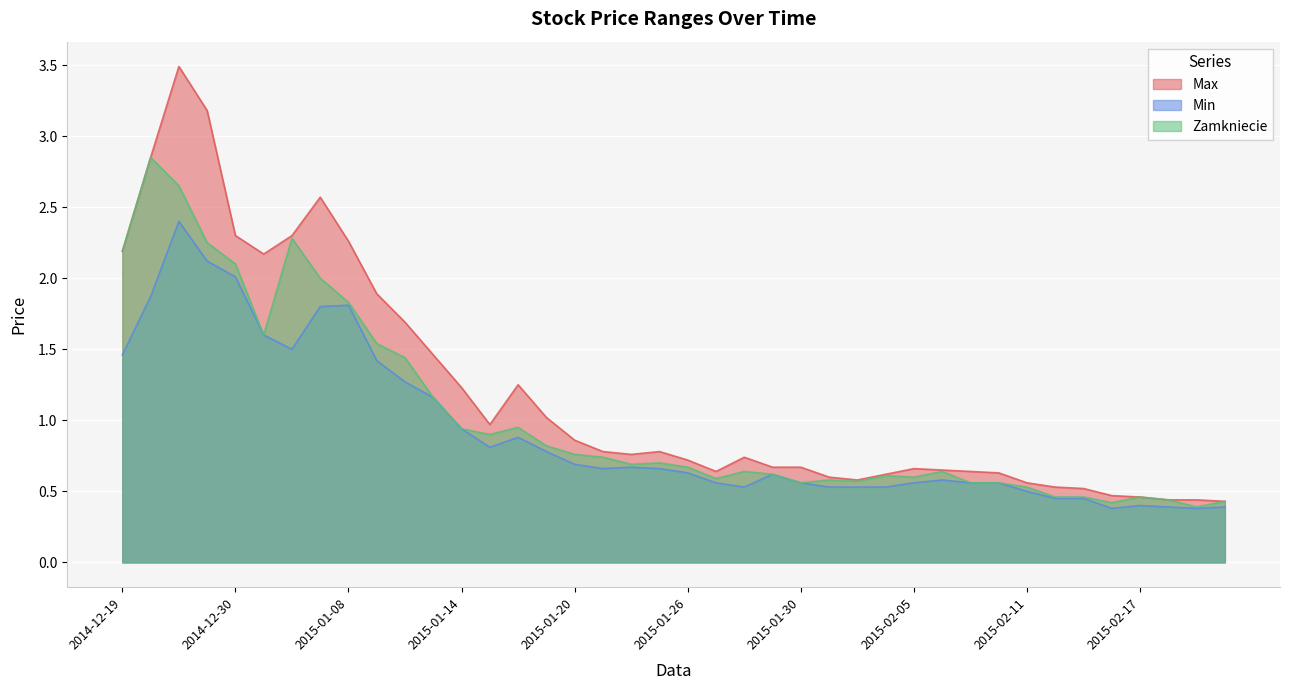

At how many categories does at least one series exceed 3?

2